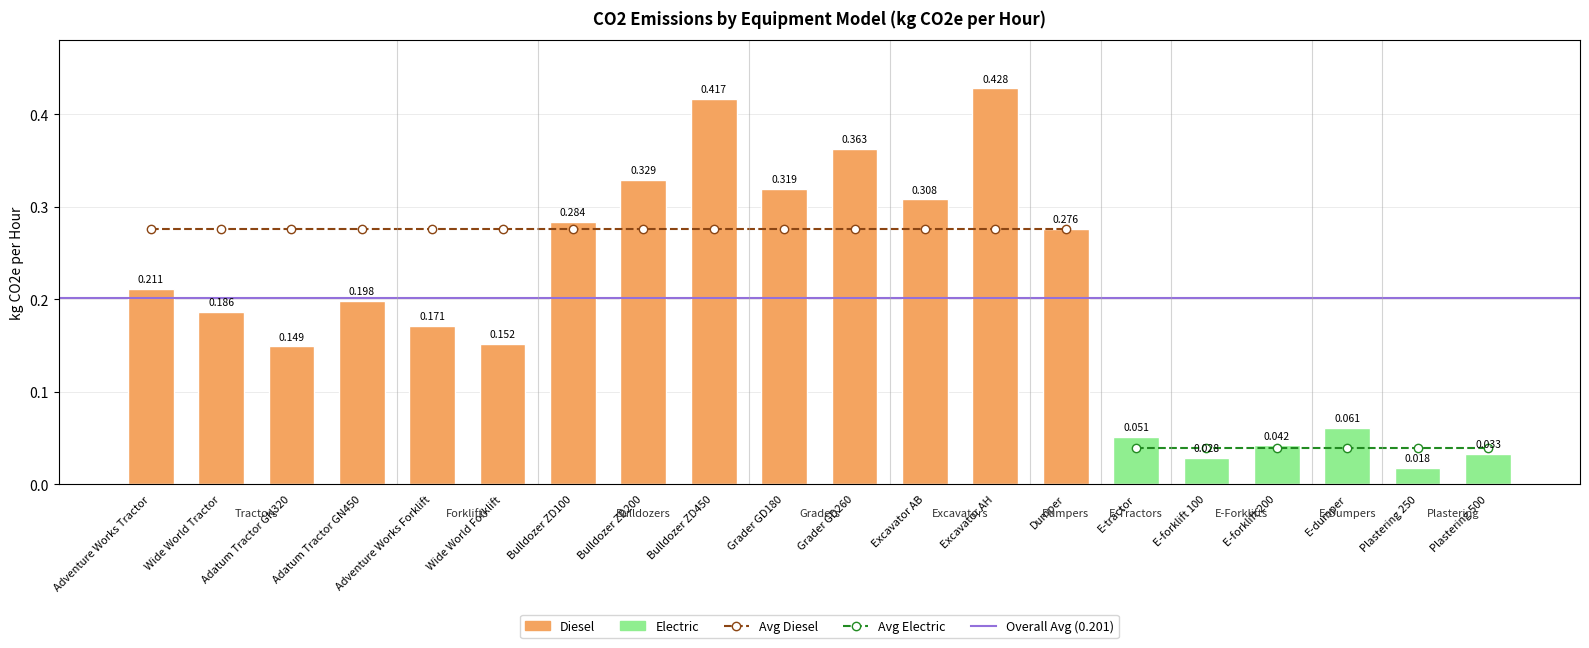

Is it true that the value at Grader GD260 is 0.5?

False